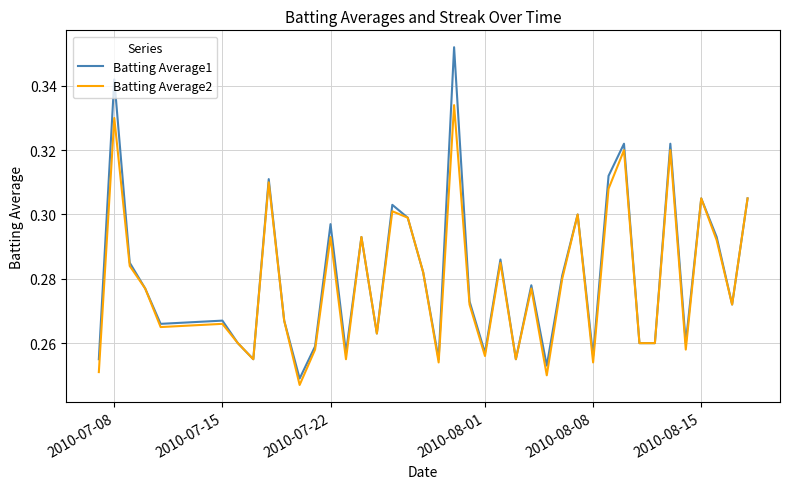

Rank the series by their maximum value, from highest to lowest.

Batting Average1, Batting Average2